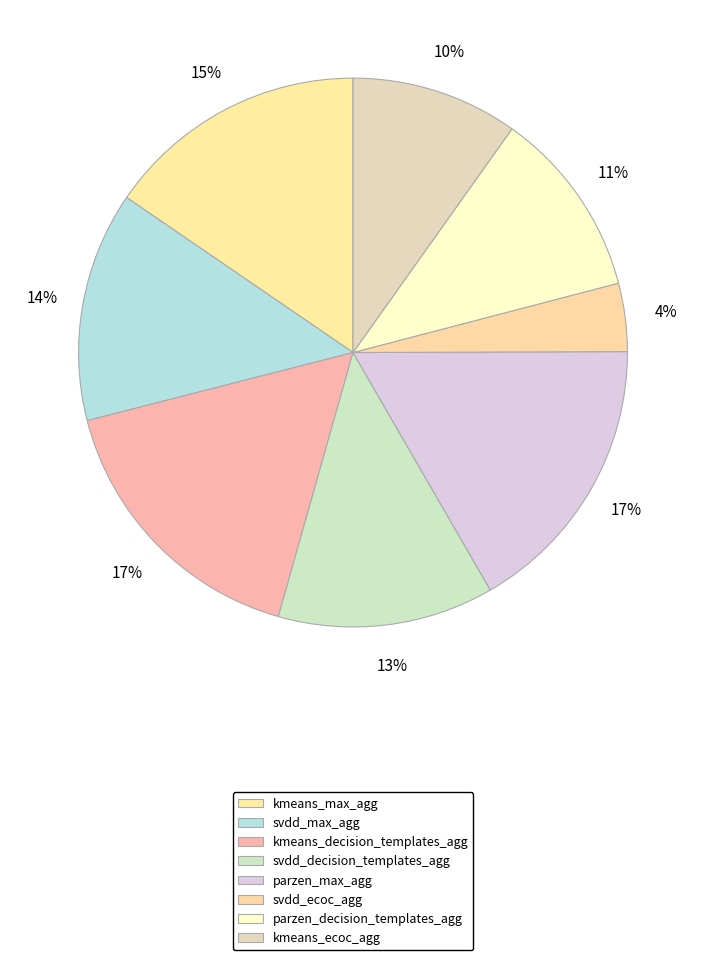

To the nearest percent, what percentage of the pie is svdd_max_agg?

14%